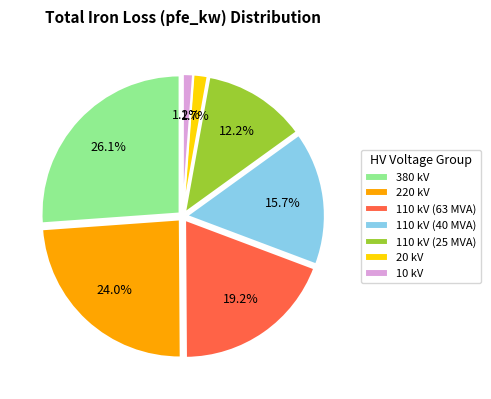

Does 110 kV (63 MVA) represent more than half of the total?

No